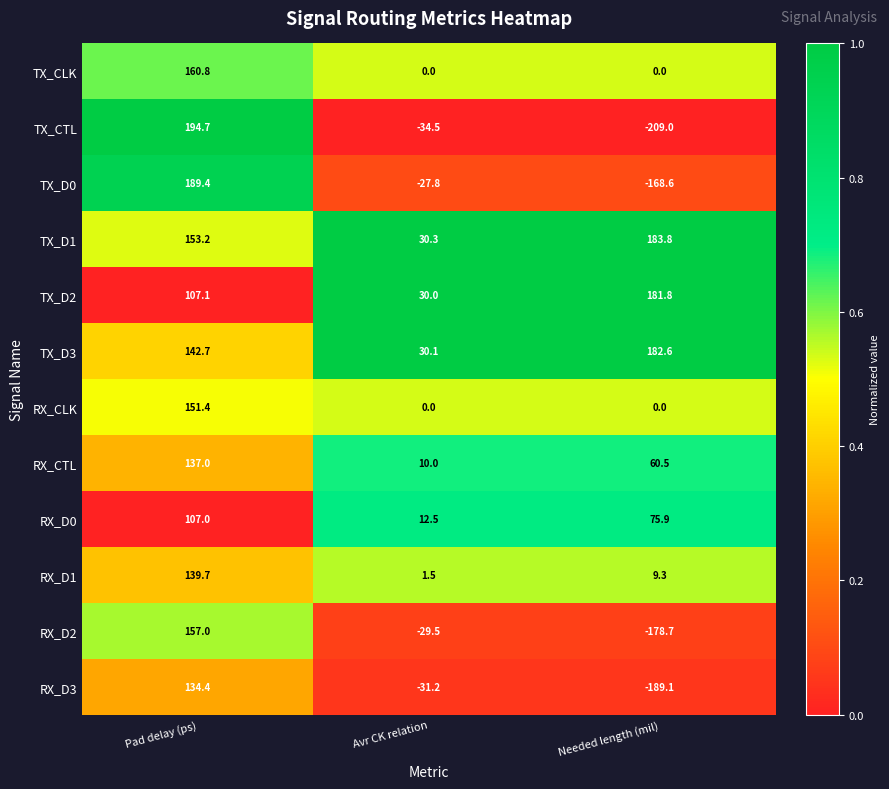

List the labels in order of TX_CTL value, smallest first.

Needed length (mil), Avr CK relation, Pad delay (ps)